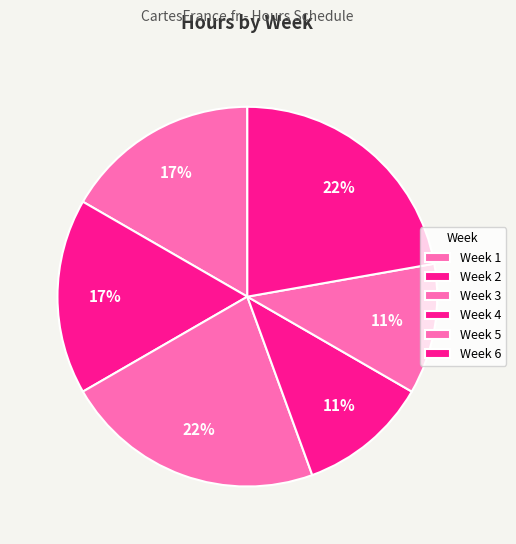

True or false: Week 5 accounts for 4% of the total.

False